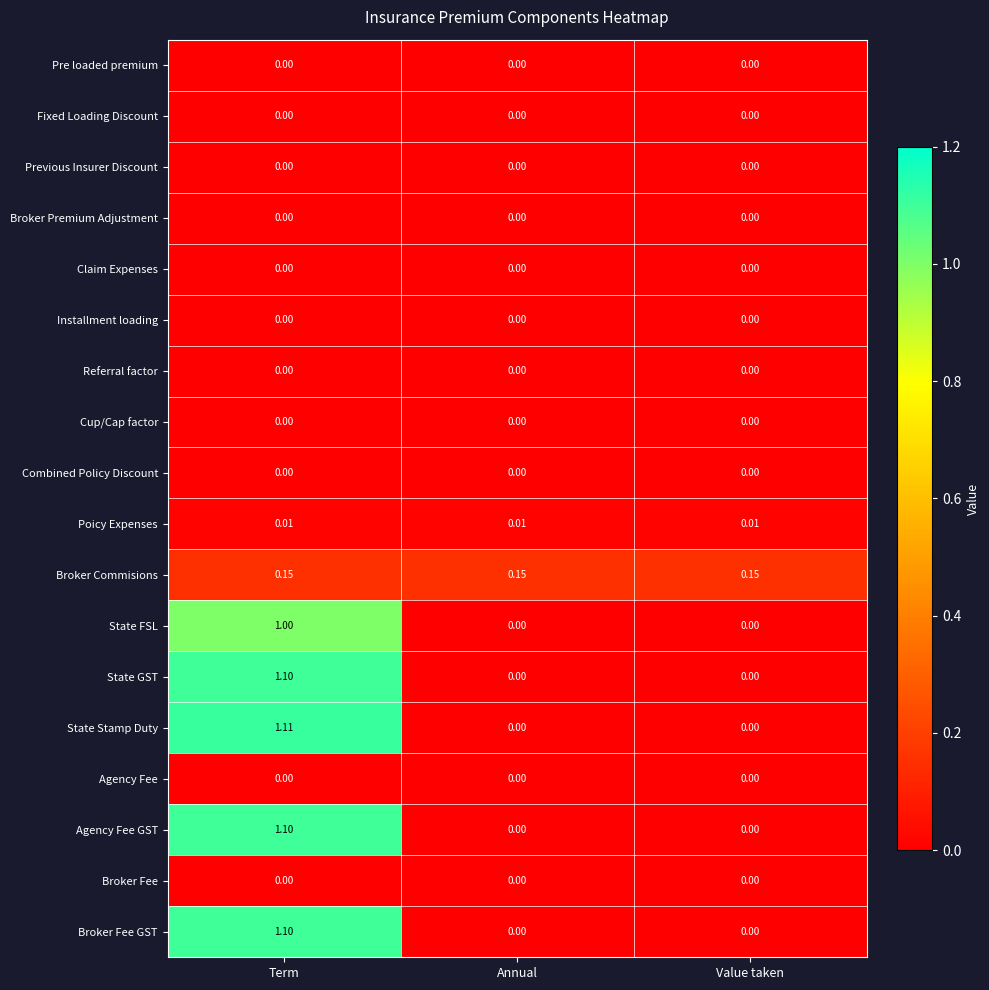

Which series has the largest total across all categories?

State Stamp Duty